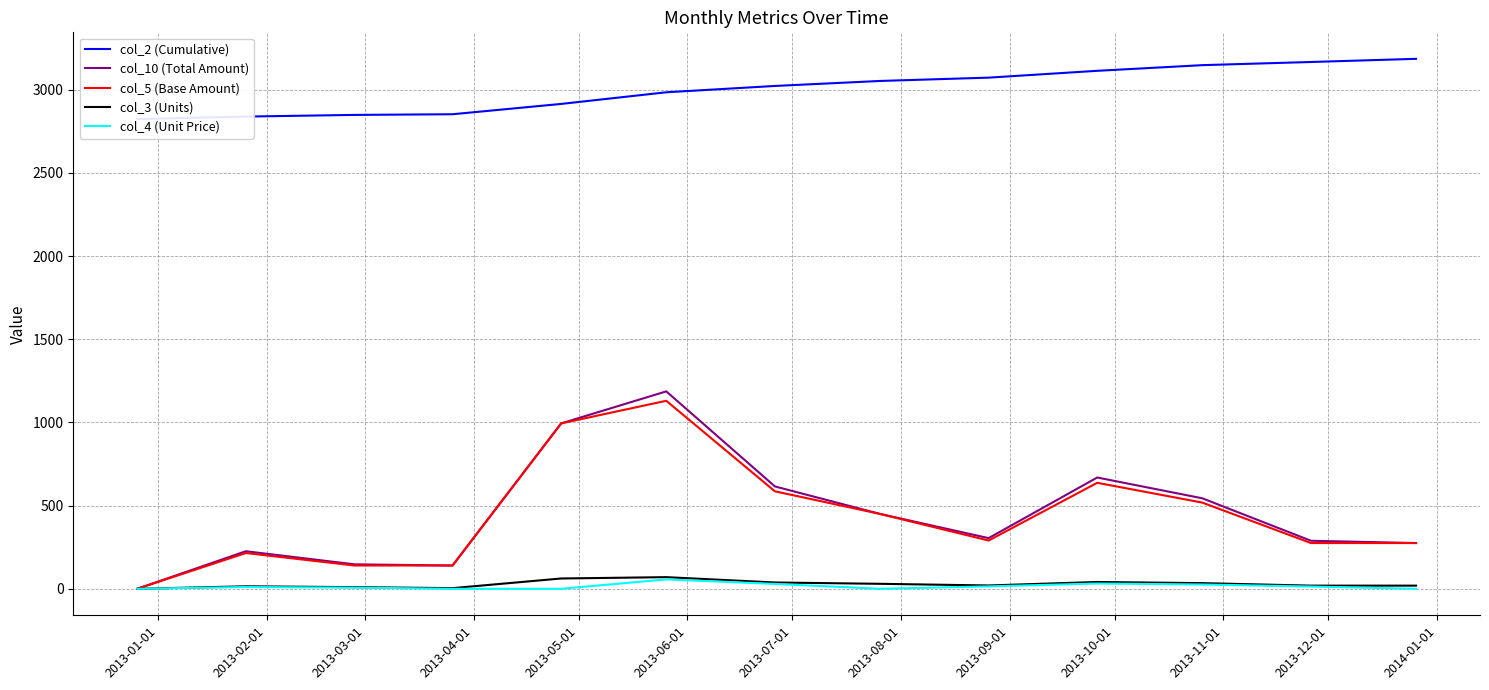

What position from the right is 2013-12-01?

2